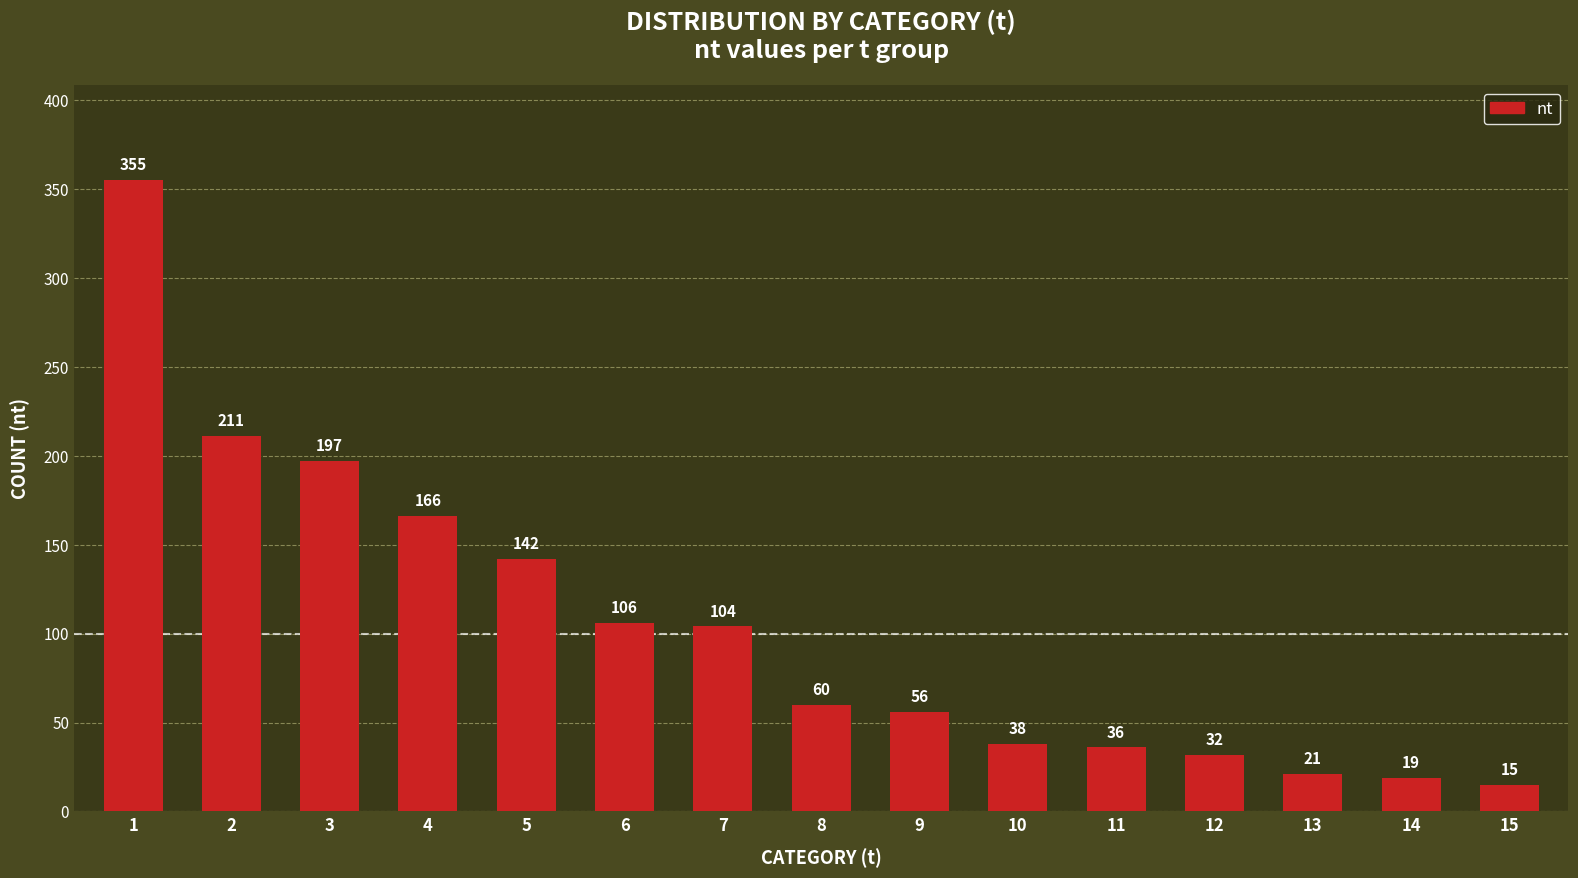

What is the value of the 11th bar from the left?

36